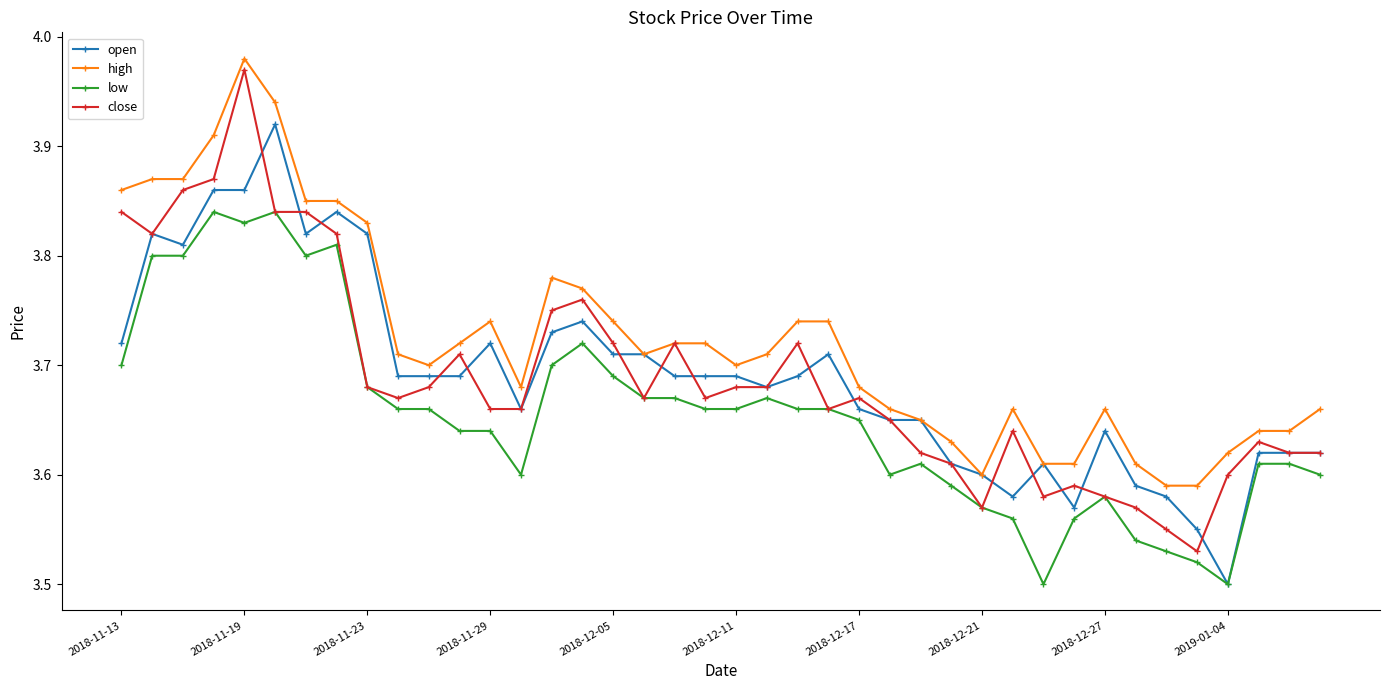

At how many categories does at least one series exceed 3?

40